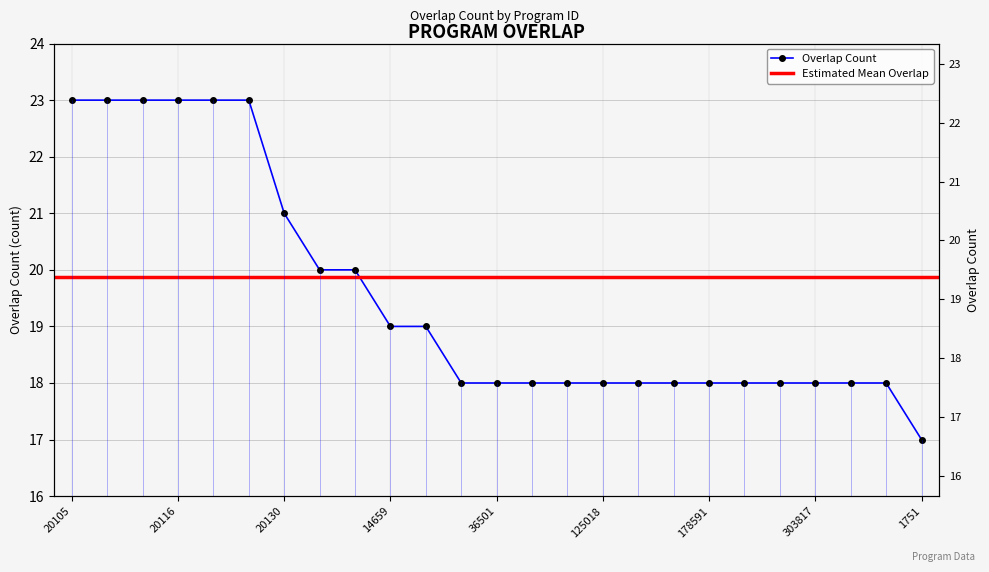

Which category has the lowest value across all series?

1751